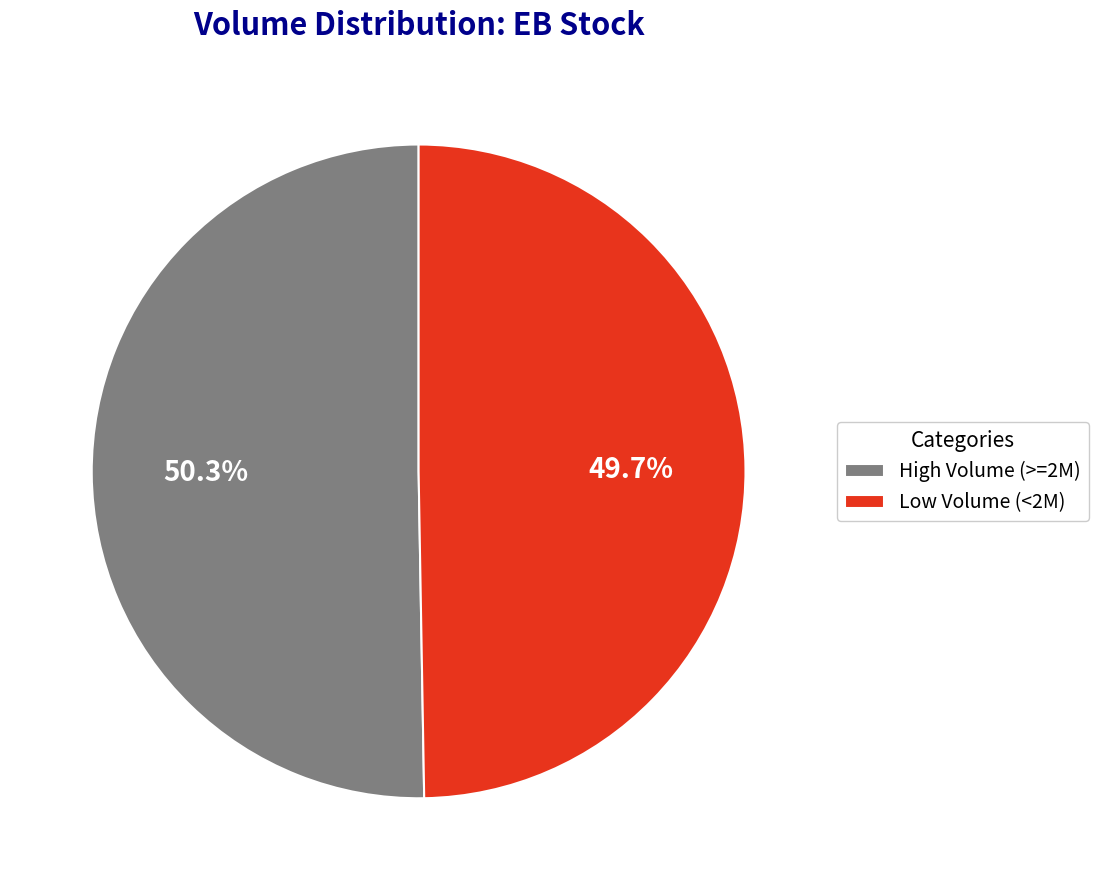

What is the largest slice in the pie chart?

High Volume (>=2M)